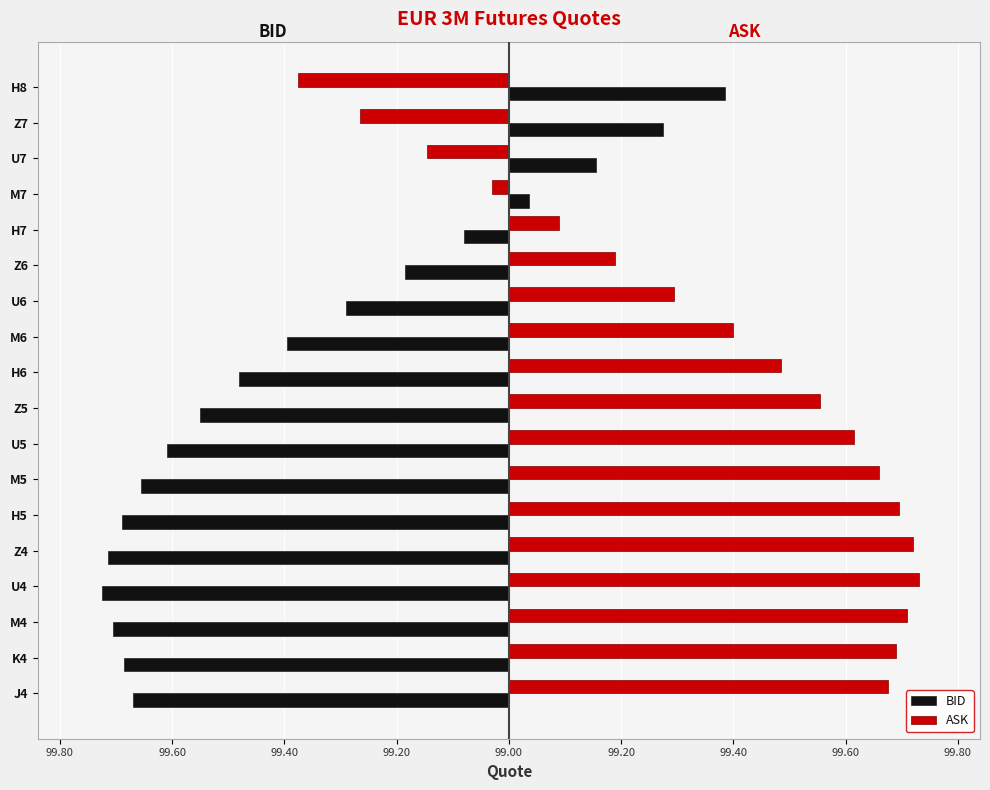

What are all the series names shown in the legend?

BID, ASK